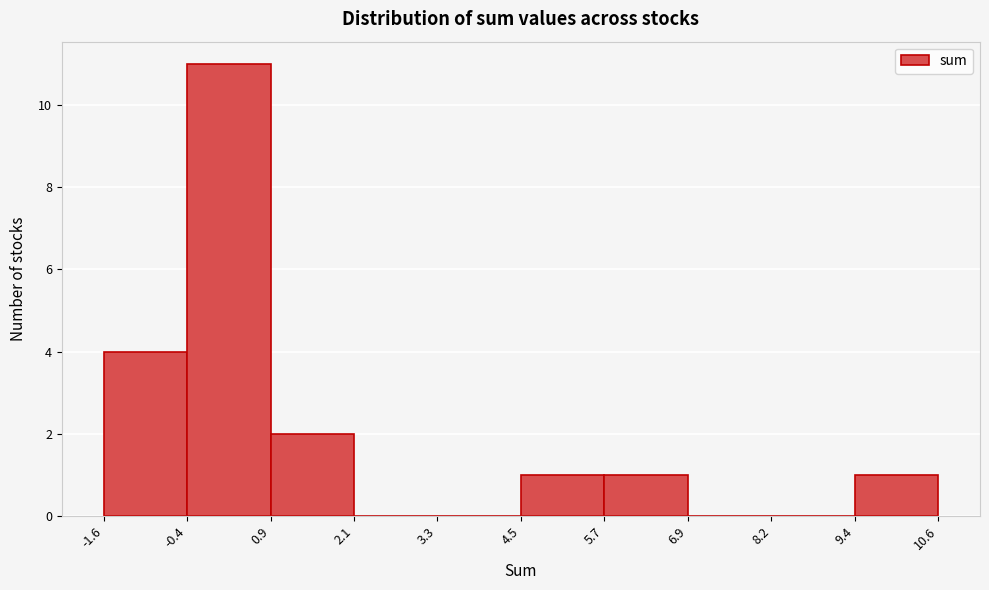

Reading left to right, list every bar in this chart as the range it spans on the x-axis followed by its height. The values are not printed on the chart, so give them approximately, as read against the axis.

-1.6 to -0.4: 4
-0.4 to 0.9: 11
0.9 to 2.1: 2
2.1 to 3.3: 0
3.3 to 4.5: 0
4.5 to 5.7: 1
5.7 to 6.9: 1
6.9 to 8.2: 0
8.2 to 9.4: 0
9.4 to 10.6: 1